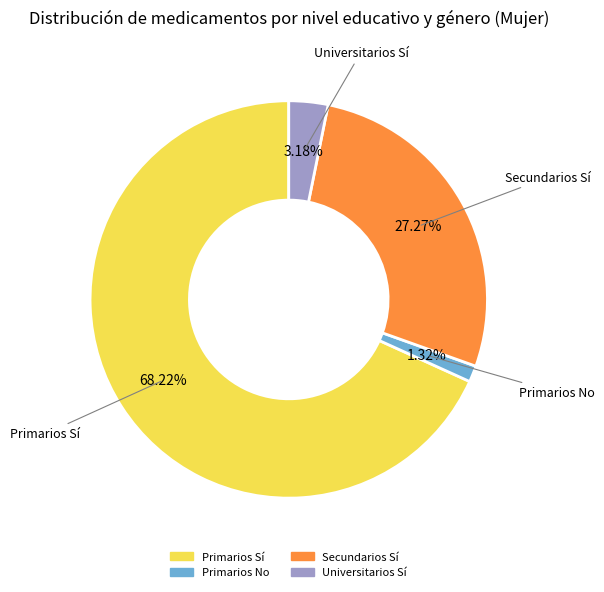

Does any single category account for the majority?

Yes